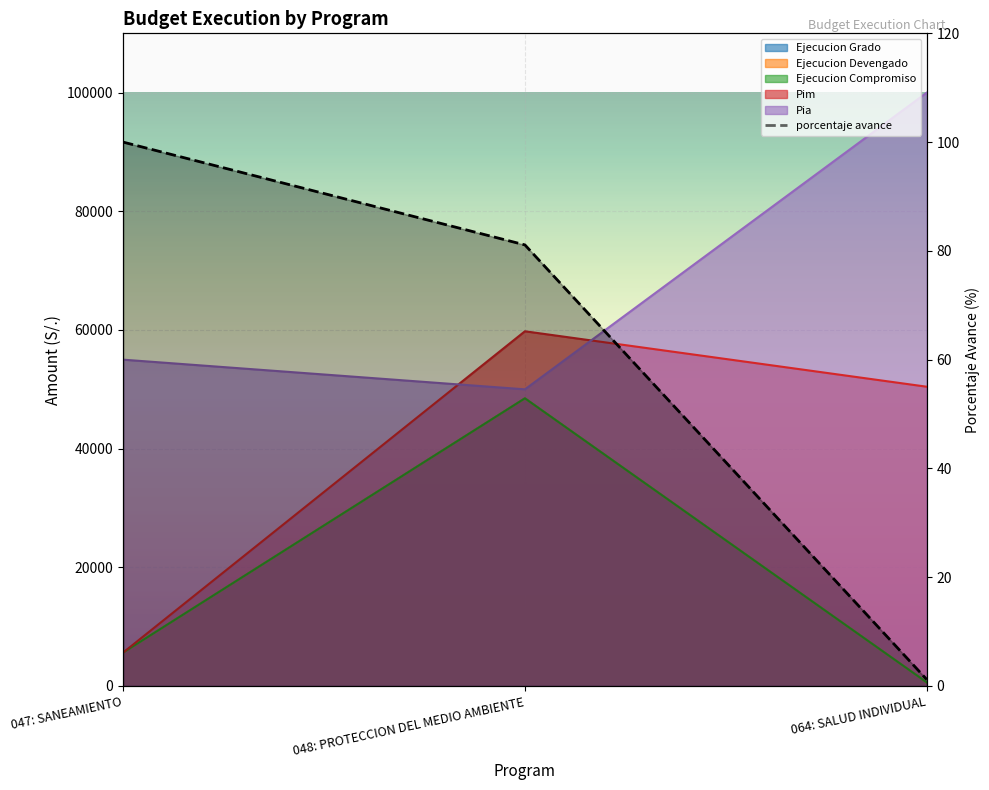

What is the label of the 2nd point from the left?

048: PROTECCION DEL MEDIO AMBIENTE